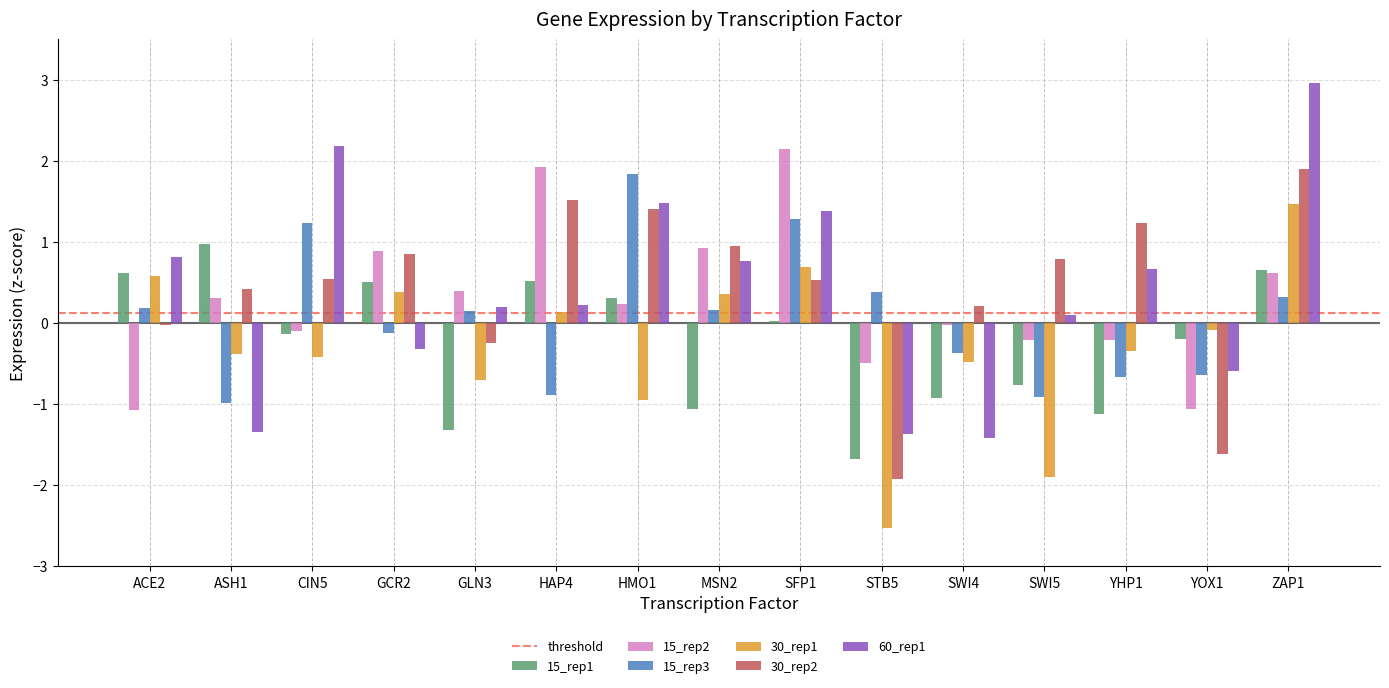

What is the value of the 30_rep2 bar at the 14th from the left?

-1.6